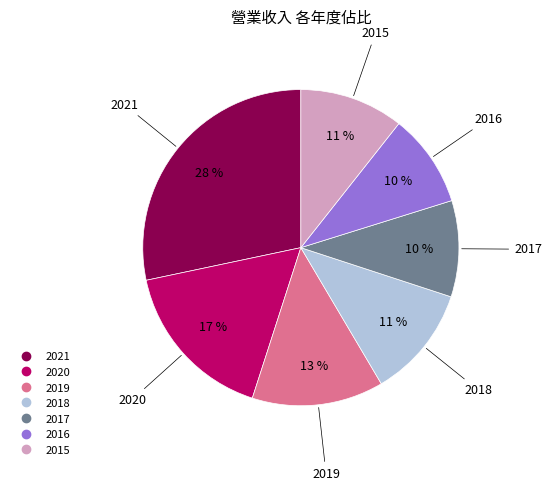

Between 2017 and 2020, which is larger?

2020